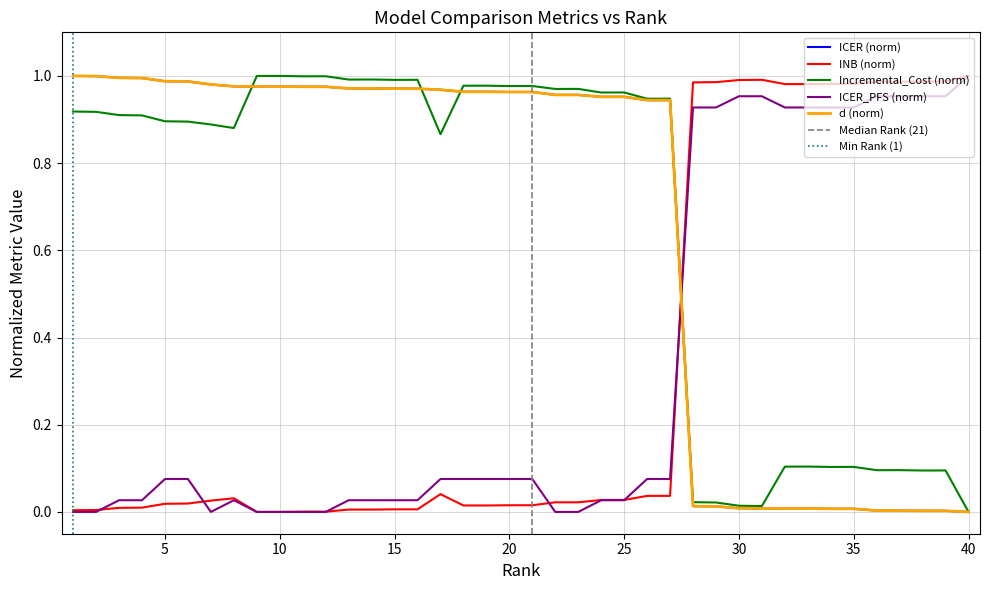

True or false: ICER_PFS has a value of 0.1 at 26.

False